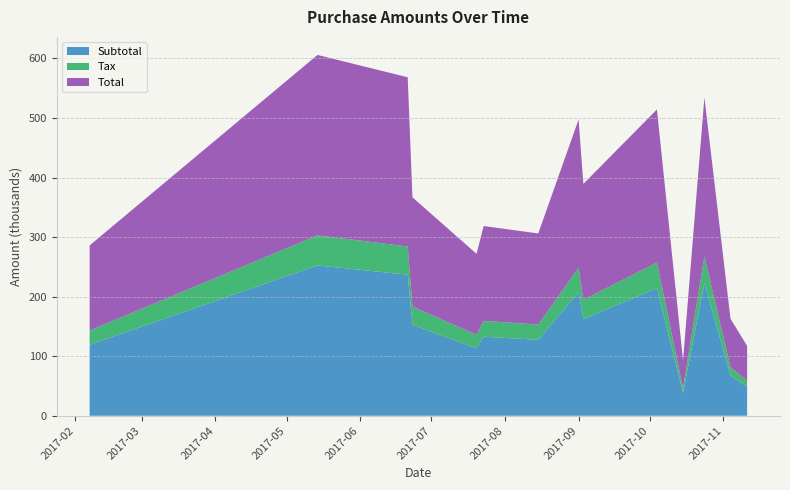

Reading left to right, what are all the values shown in this chart?

Subtotal: 2017-02-07=119197.0	2017-05-14=252431.0	2017-06-23=152826.0	2017-06-21=236803.0	2017-07-23=132727.0	2017-07-20=113276.0	2017-08-15=127545.0	2017-09-01=207292.0	2017-09-03=162211.0	2017-10-24=222681.0	2017-10-15=38706.0	2017-10-04=214273.0	2017-11-11=48859.0	2017-11-04=67865.0
Tax: 2017-02-07=23839.4	2017-05-14=50486.2	2017-06-23=30565.2	2017-06-21=47360.6	2017-07-23=26545.4	2017-07-20=22655.2	2017-08-15=25509.0	2017-09-01=41458.4	2017-09-03=32442.2	2017-10-24=44536.2	2017-10-15=7741.2	2017-10-04=42854.6	2017-11-11=9771.8	2017-11-04=13573.0
Total: 2017-02-07=143036.0	2017-05-14=302917.0	2017-06-23=183391.0	2017-06-21=284164.0	2017-07-23=159272.0	2017-07-20=135931.0	2017-08-15=153054.0	2017-09-01=248750.0	2017-09-03=194653.0	2017-10-24=267217.0	2017-10-15=46447.2	2017-10-04=257128.0	2017-11-11=58630.8	2017-11-04=81438.0